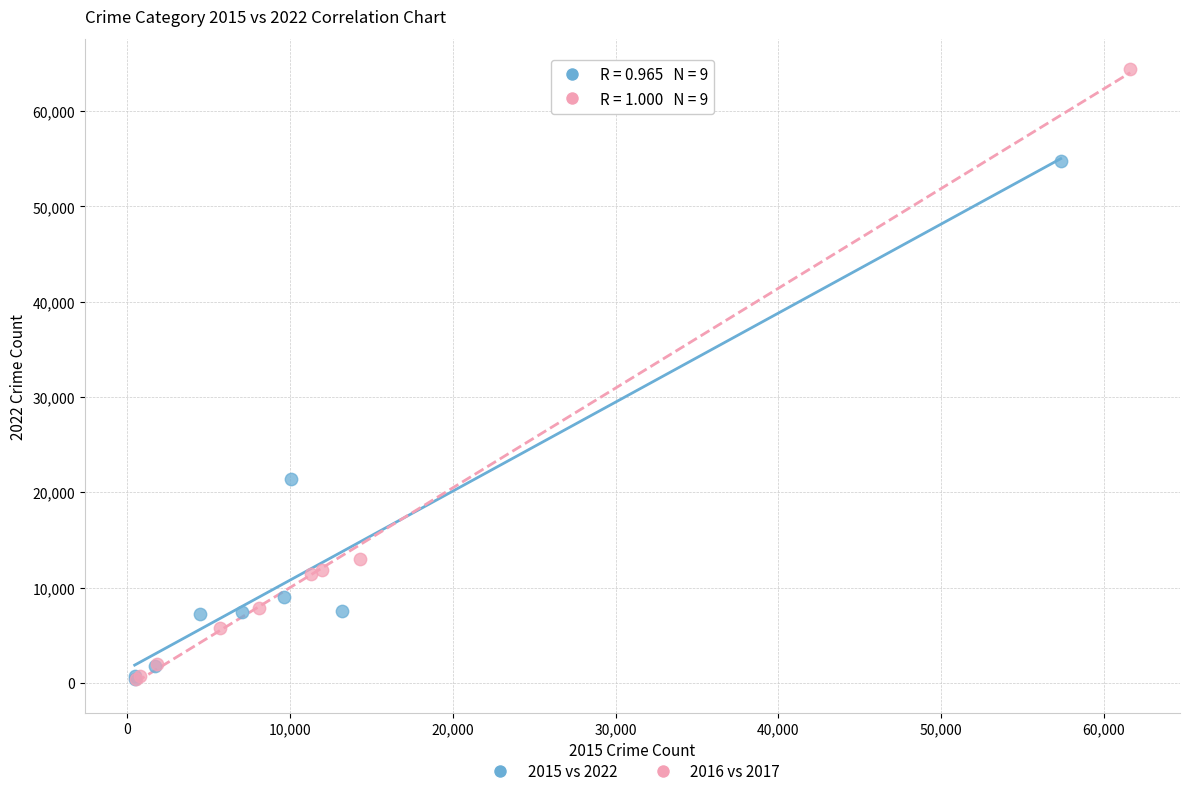

Which series has the widest spread of Y values?

2016 vs 2017